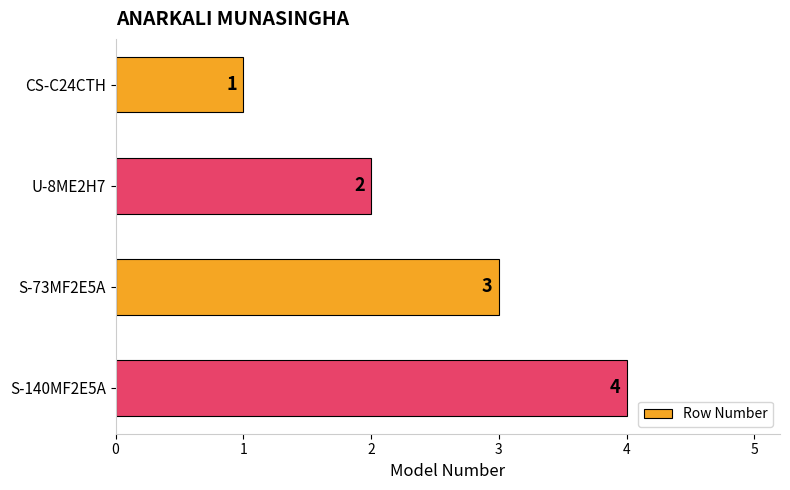

What is the difference between the maximum and minimum values?

3